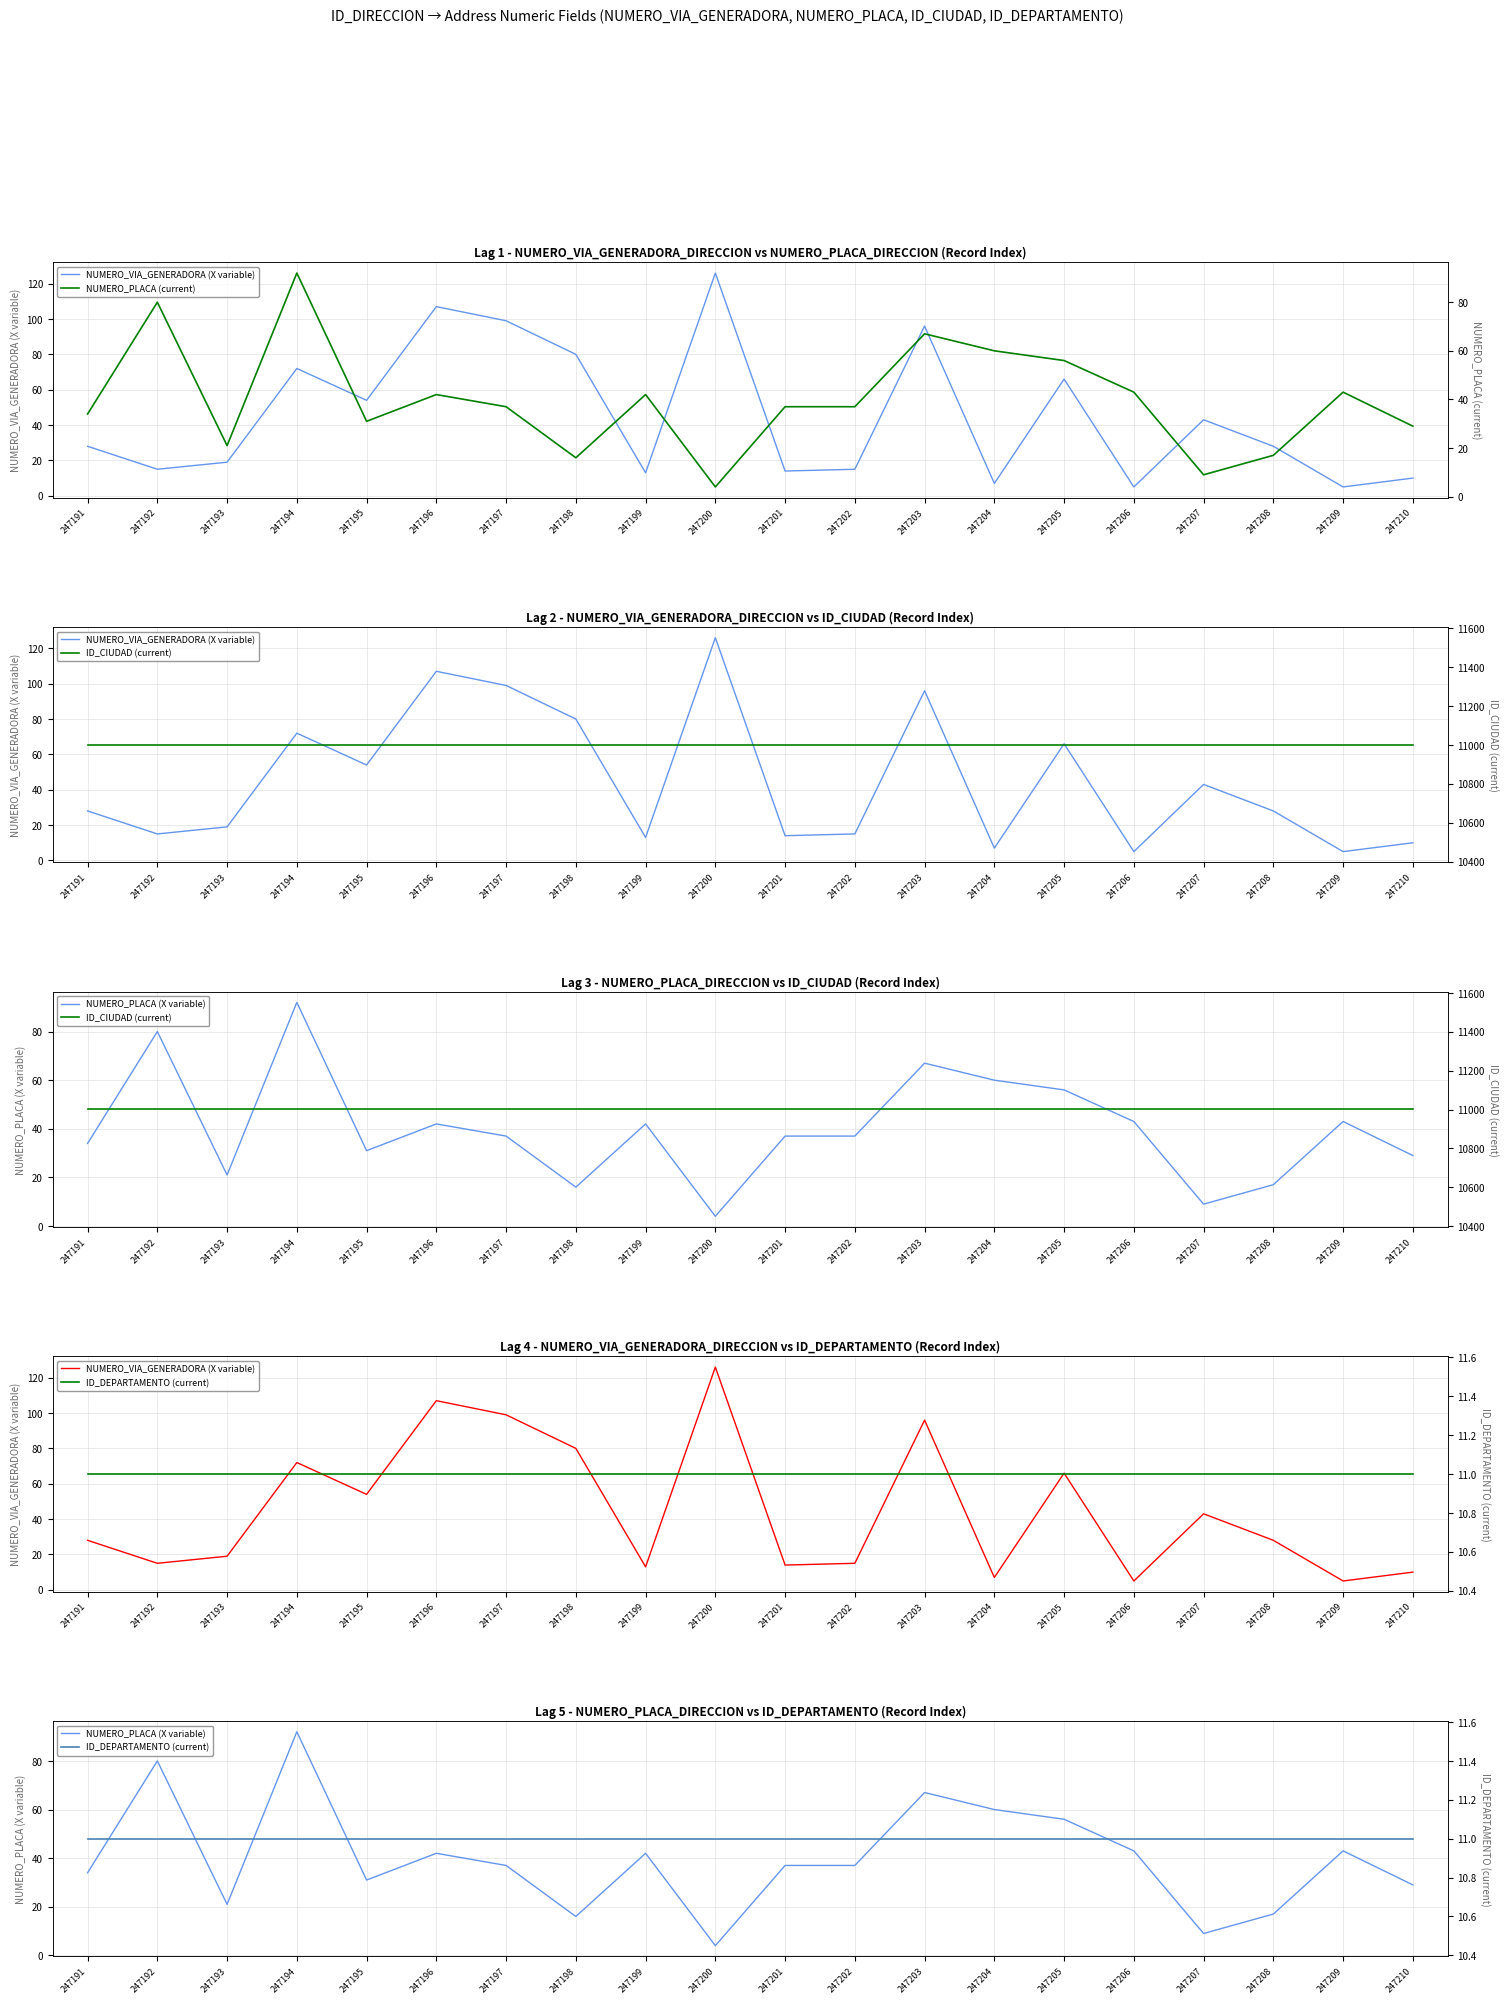

Reading left to right, what are all the values shown in this chart?

NUMERO_VIA_GENERADORA (X variable): 28	15	19	72	54	107	99	80	13	126	14	15	96	7	66	5	43	28	5	10
NUMERO_PLACA (current): 34	80	21	92	31	42	37	16	42	4	37	37	67	60	56	43	9	17	43	29
ID_CIUDAD (current): 11001	11001	11001	11001	11001	11001	11001	11001	11001	11001	11001	11001	11001	11001	11001	11001	11001	11001	11001	11001
NUMERO_PLACA (X variable): 34	80	21	92	31	42	37	16	42	4	37	37	67	60	56	43	9	17	43	29
ID_DEPARTAMENTO (current): 11	11	11	11	11	11	11	11	11	11	11	11	11	11	11	11	11	11	11	11